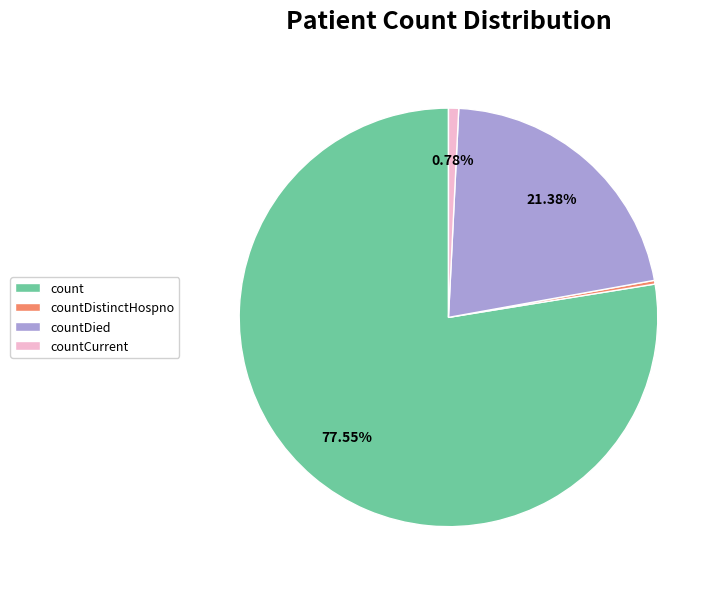

To the nearest percent, what portion does countCurrent represent?

1%